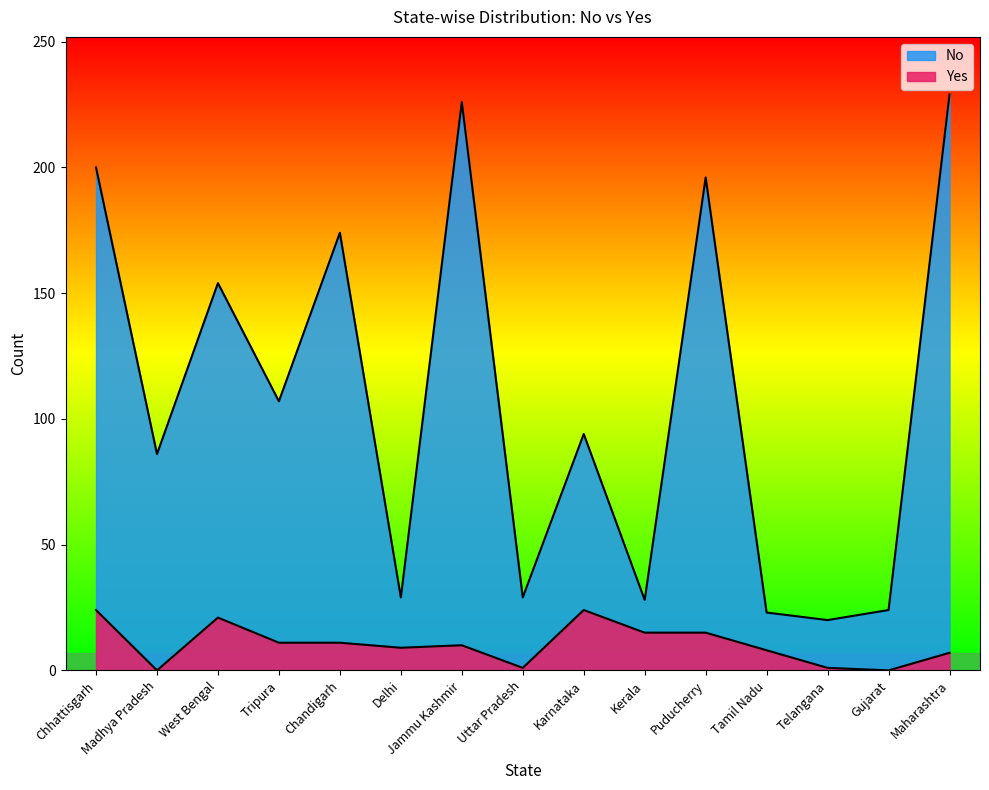

What is the spread (max minus min) of values at Jammu Kashmir?

216